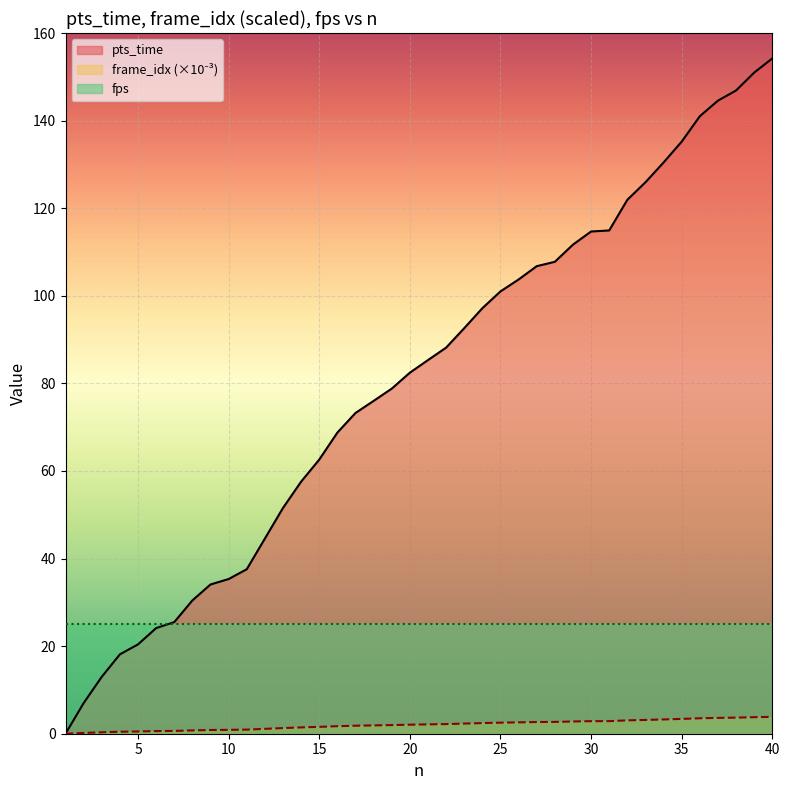

At which category does the chart reach its peak across all series?

40